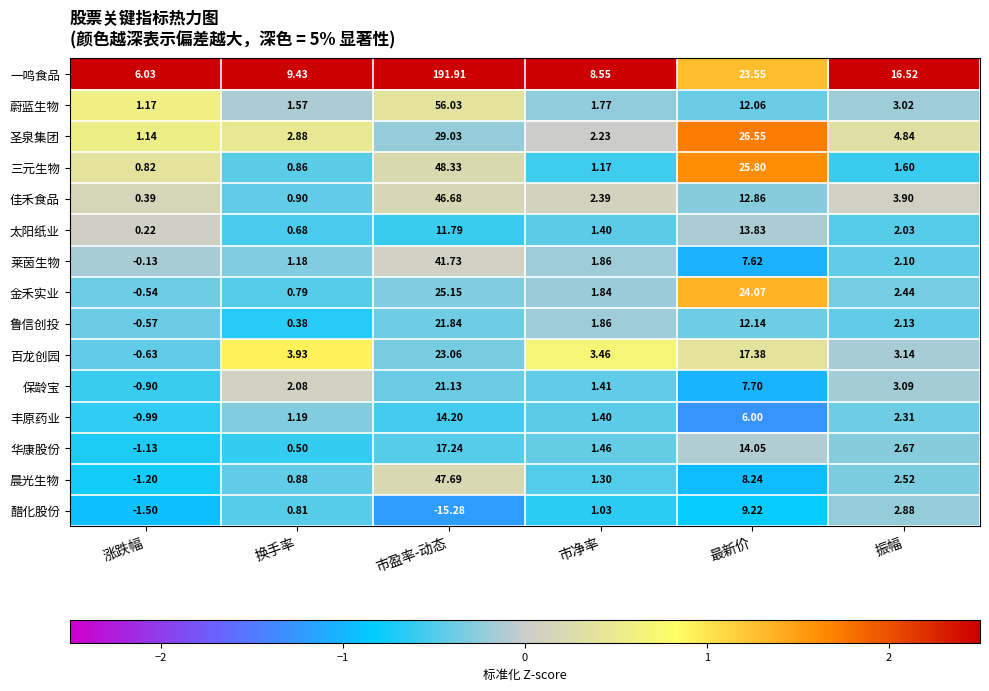

At which label does 保龄宝 first exceed 3?

市盈率-动态